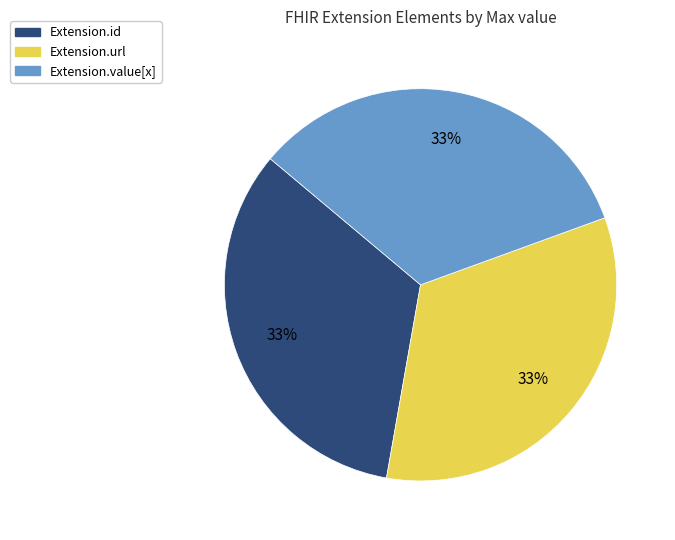

Is there a majority slice in this chart?

No